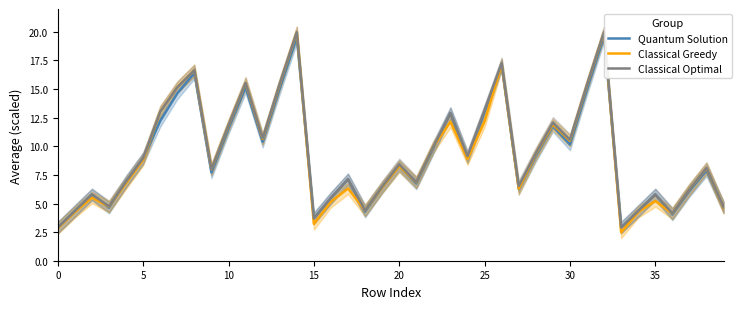

How many lines are shown in the chart?

3